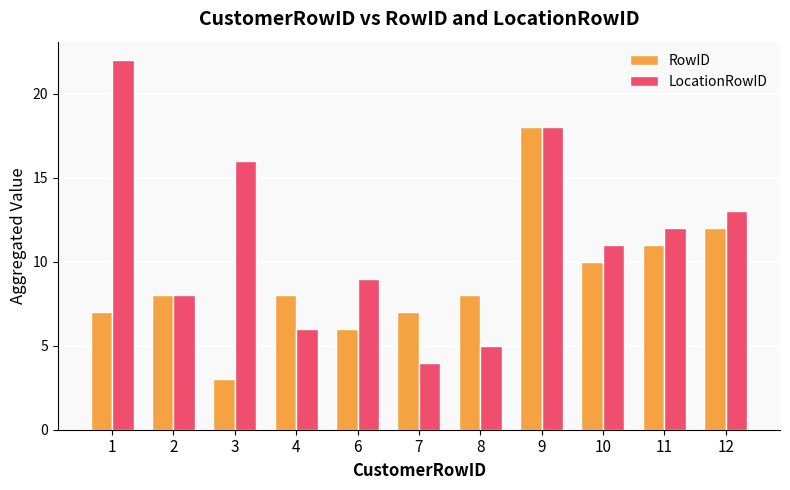

What is the value of the RowID bar at the 6th from the left?

7